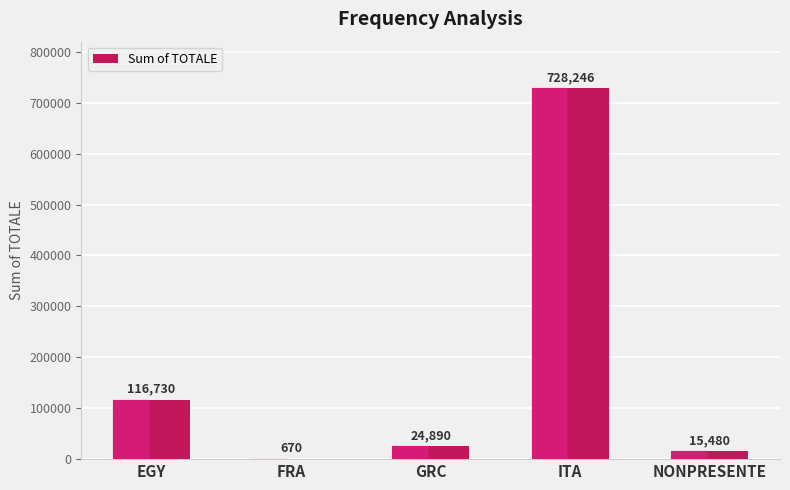

The chart shows a value of 24890 at GRC. True or false?

True